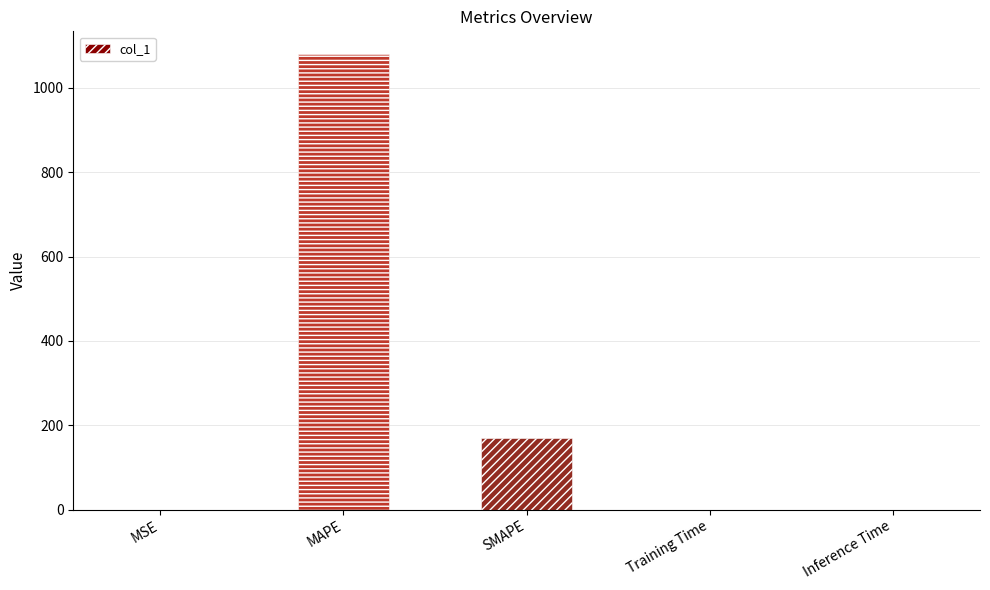

What is the maximum value shown in the chart?

1080.3